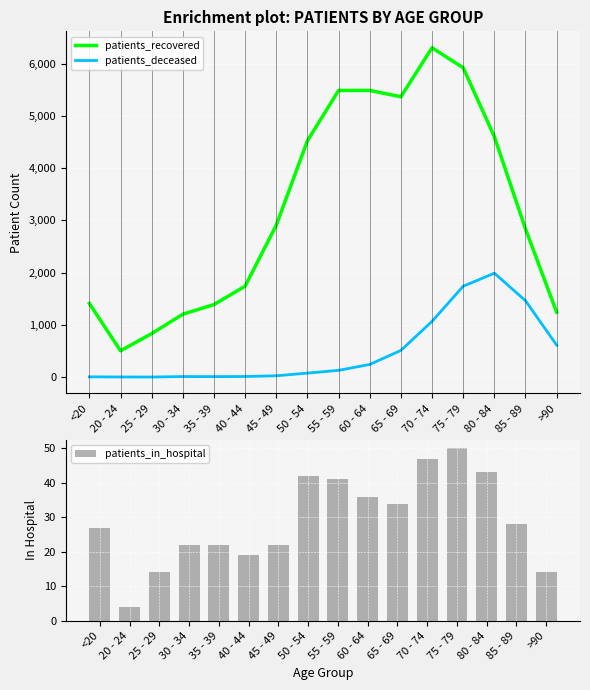

What are all the series names shown in the legend?

patients_recovered, patients_deceased, patients_in_hospital